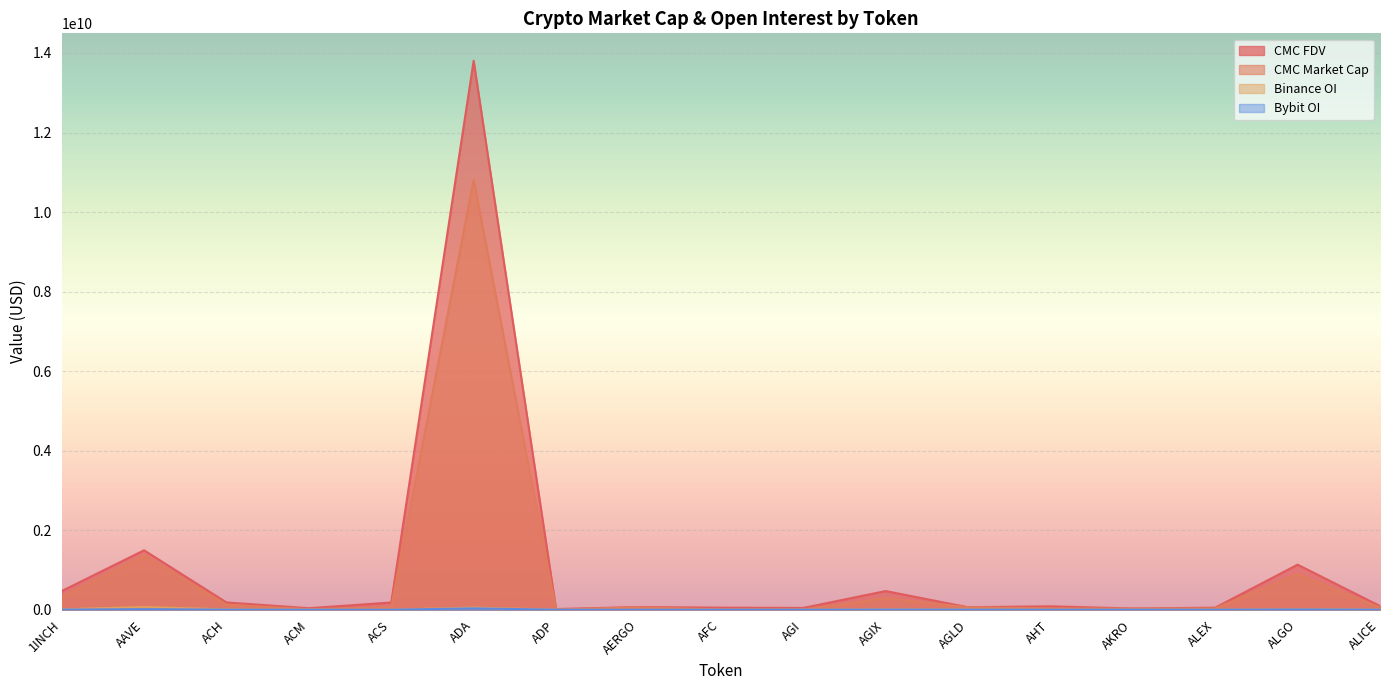

What is the value of the CMC_MarketCap point at the 4th from the left?

11181535.3